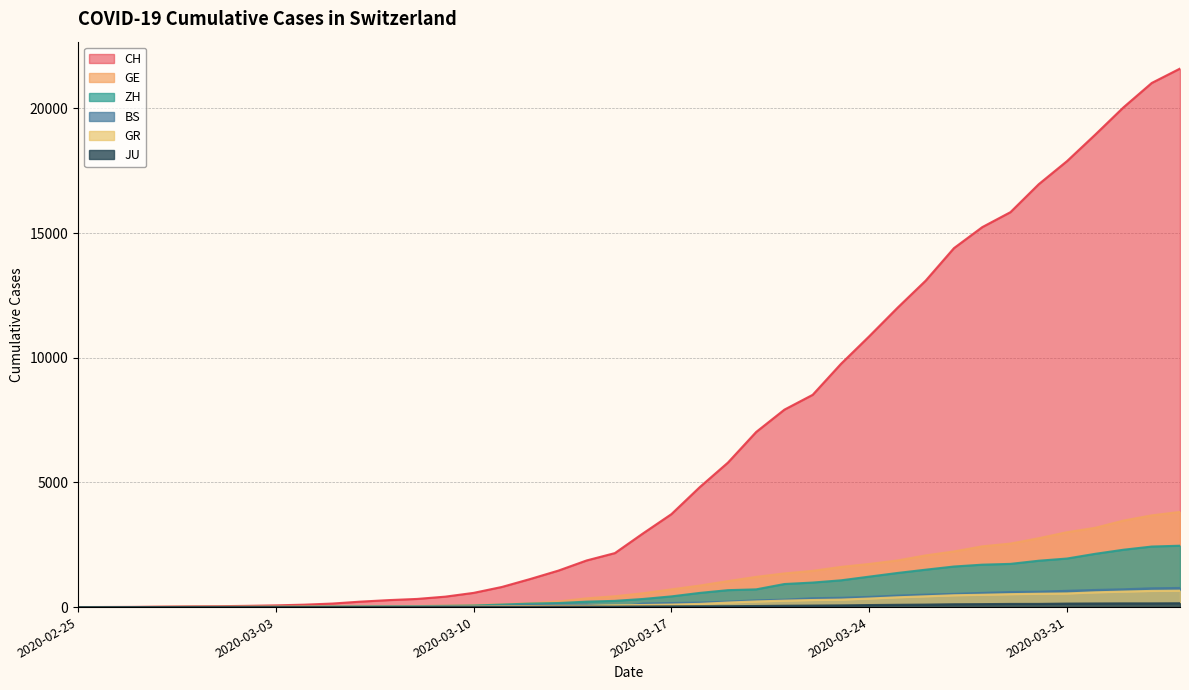

How many values in GR are above zero?

39